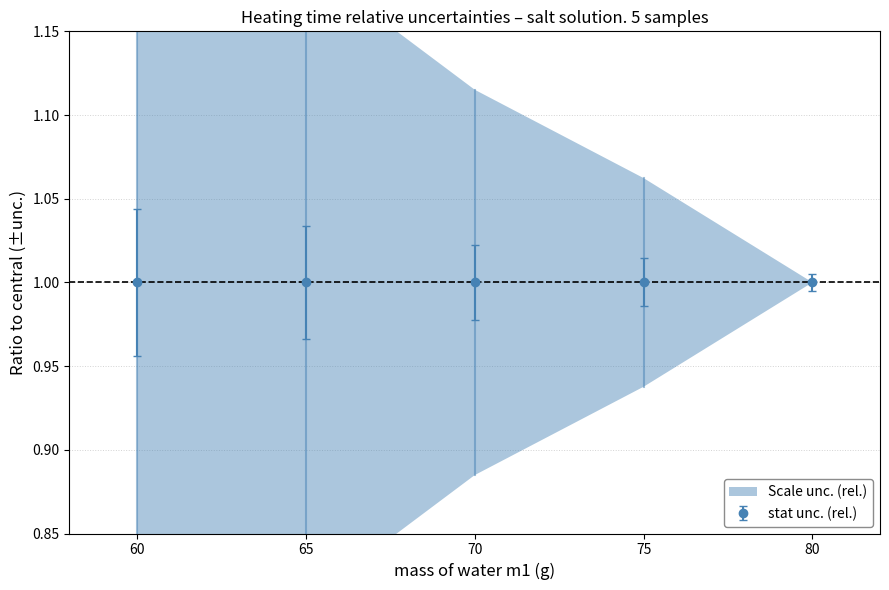

Read the mass of table salt m2 (g) value at 70.

1.0